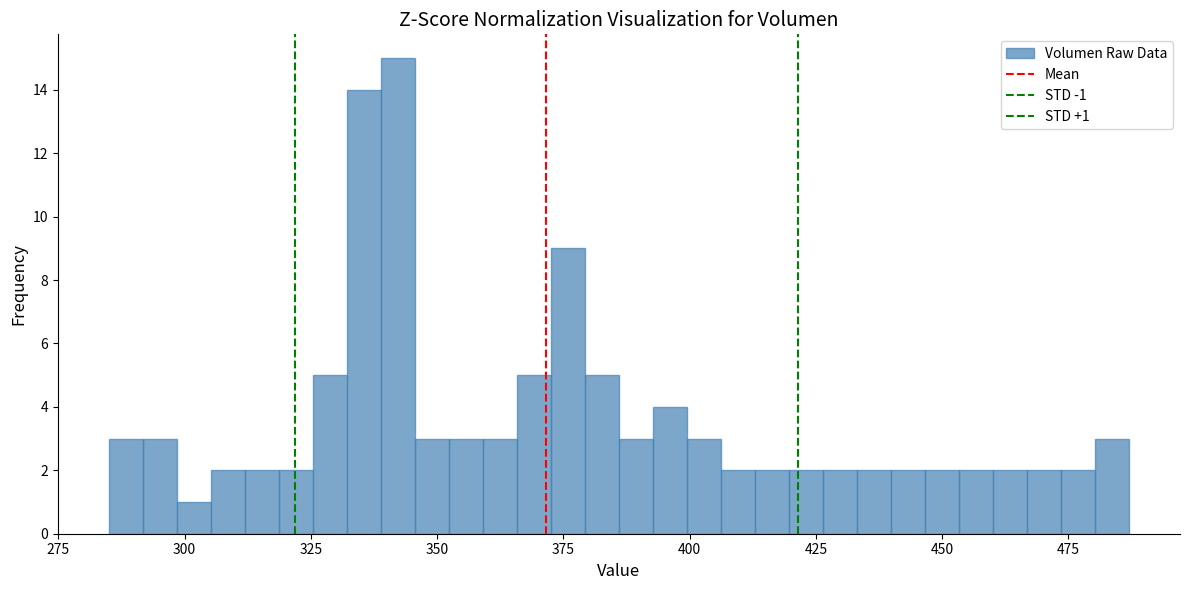

Around what value on the x-axis is the tallest bar? Give the approximate position of its centre, as read against the axis.

340